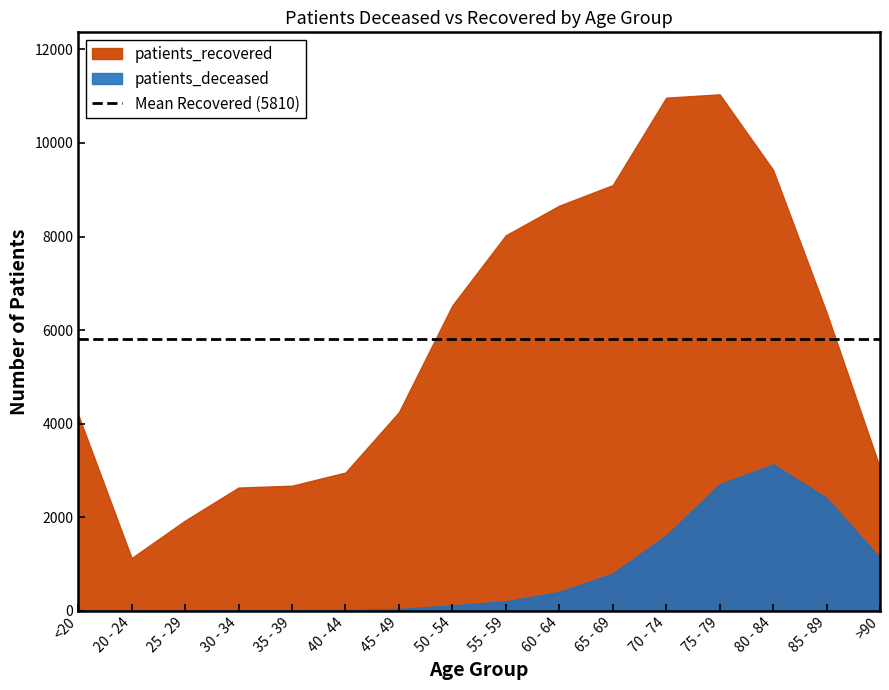

How many data points in patients_deceased are less than 209?

8